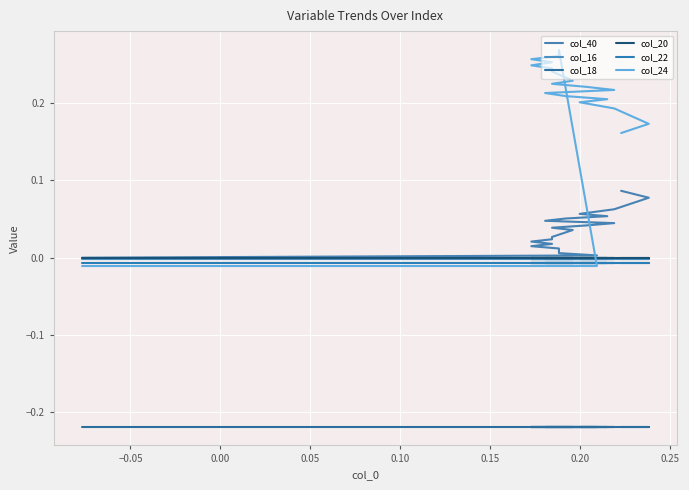

Does the chart display data point markers on the line(s)?

No